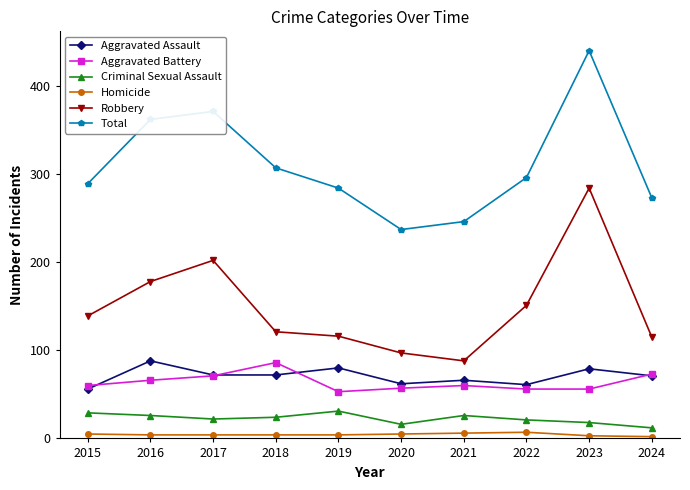

What is the value of the Aggravated Battery point at the 8th from the left?

56